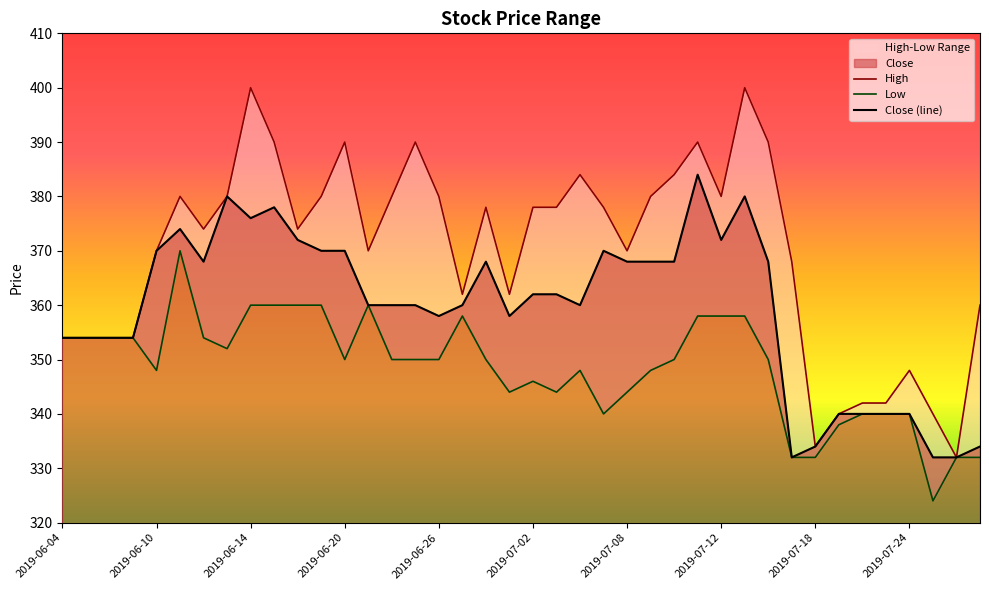

Reading left to right, transcribe all the data shown in this chart.

High: 354	354	354	354	370	380	374	380	400	390	374	380	390	370	380	390	380	362	378	362	378	378	384	378	370	380	384	390	380	400	390	368	334	340	342	342	348	340	332	360
Low: 354	354	354	354	348	370	354	352	360	360	360	360	350	360	350	350	350	358	350	344	346	344	348	340	344	348	350	358	358	358	350	332	332	338	340	340	340	324	332	332
Close: 354	354	354	354	370	374	368	380	376	378	372	370	370	360	360	360	358	360	368	358	362	362	360	370	368	368	368	384	372	380	368	332	334	340	340	340	340	332	332	334